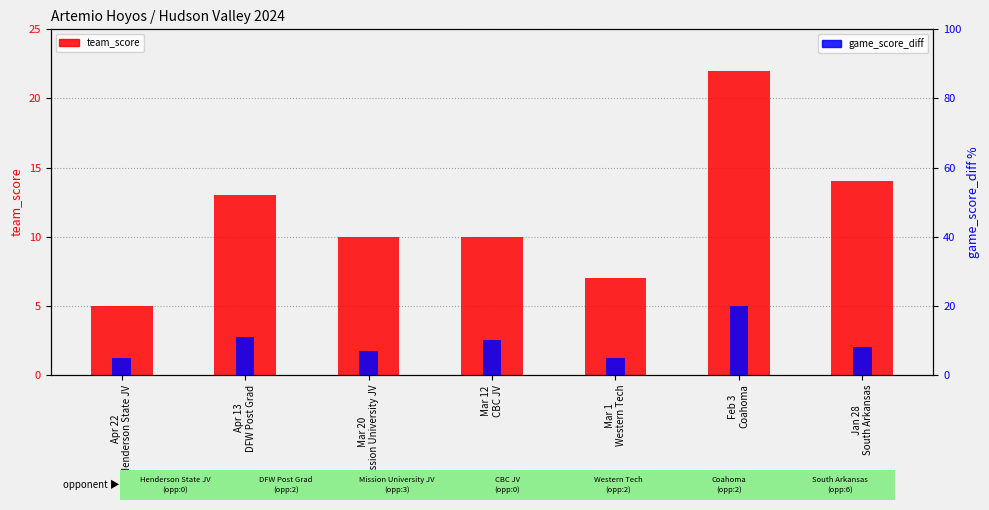

Reading left to right, what are all the values shown in this chart?

team_score: 5	13	10	10	7	22	14
game_score_diff: 5	11	7	10	5	20	8